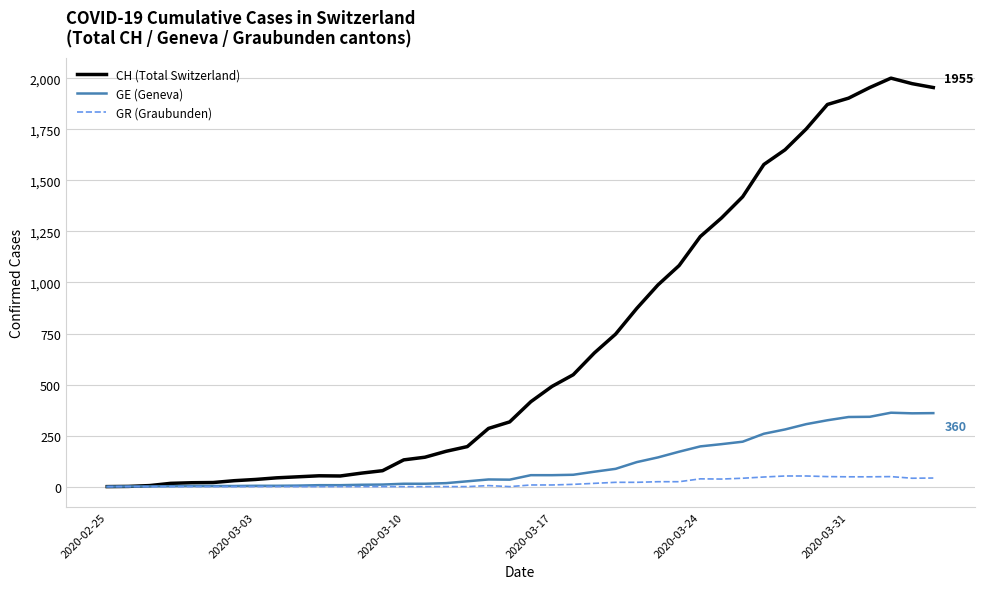

Which series has the widest spread of values?

CH (Total Switzerland)